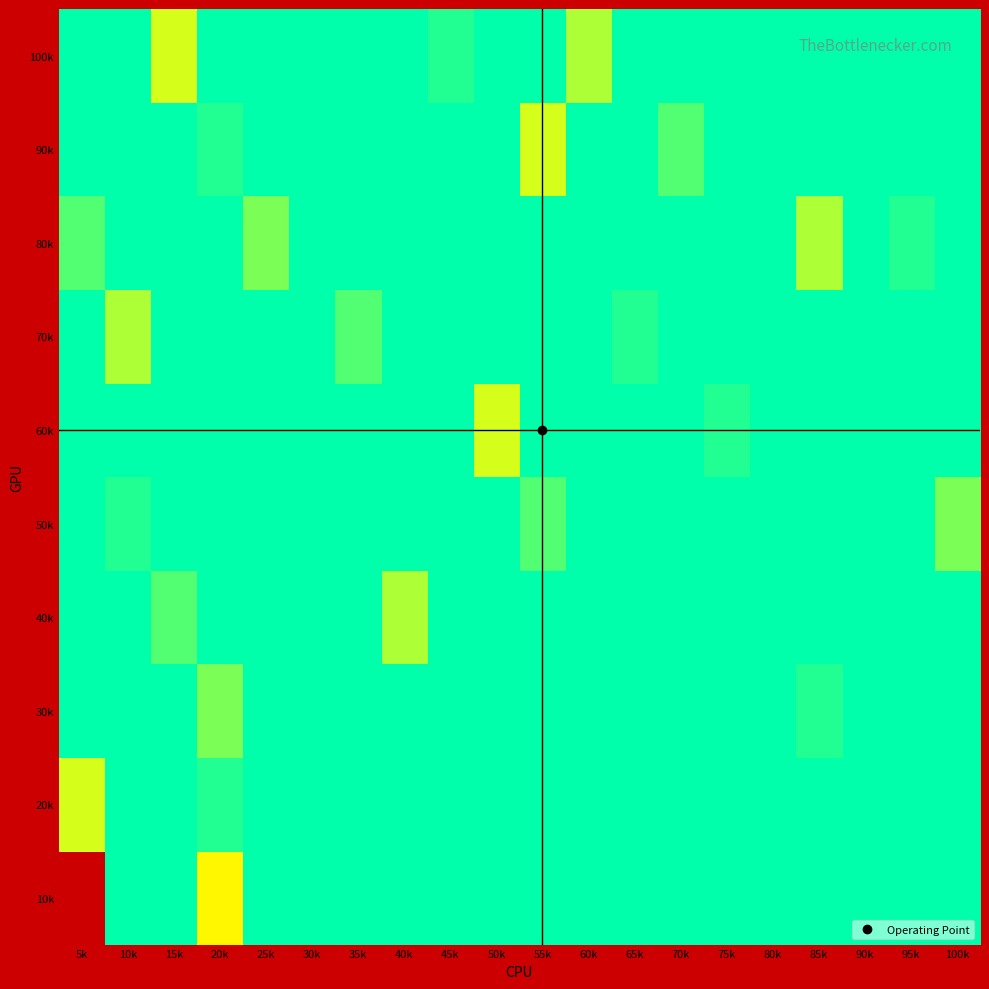

What is the total value across all series at 10k?

101